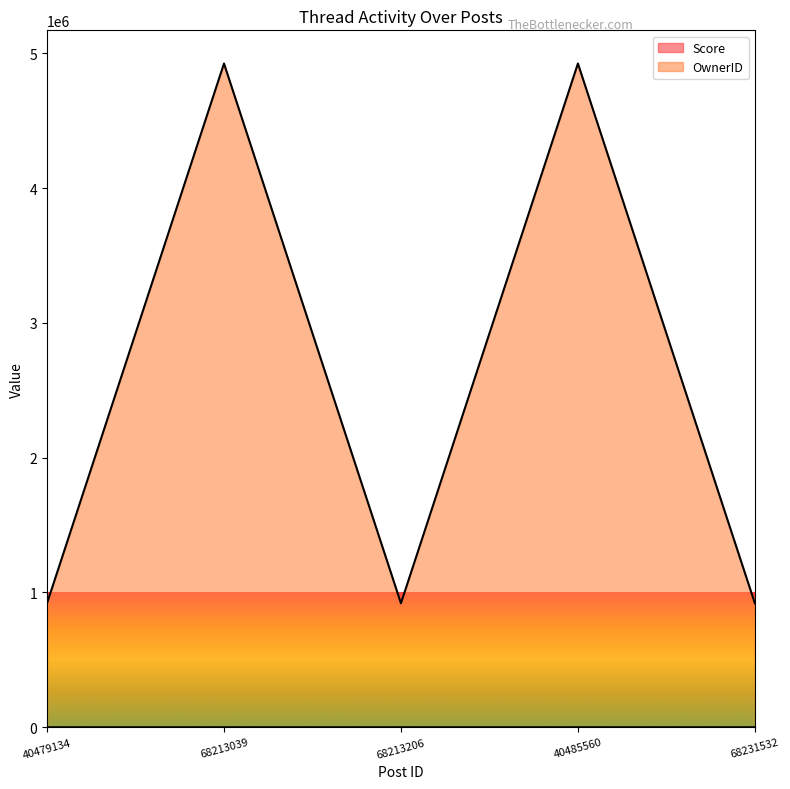

What is the maximum value for OwnerID?

4923755